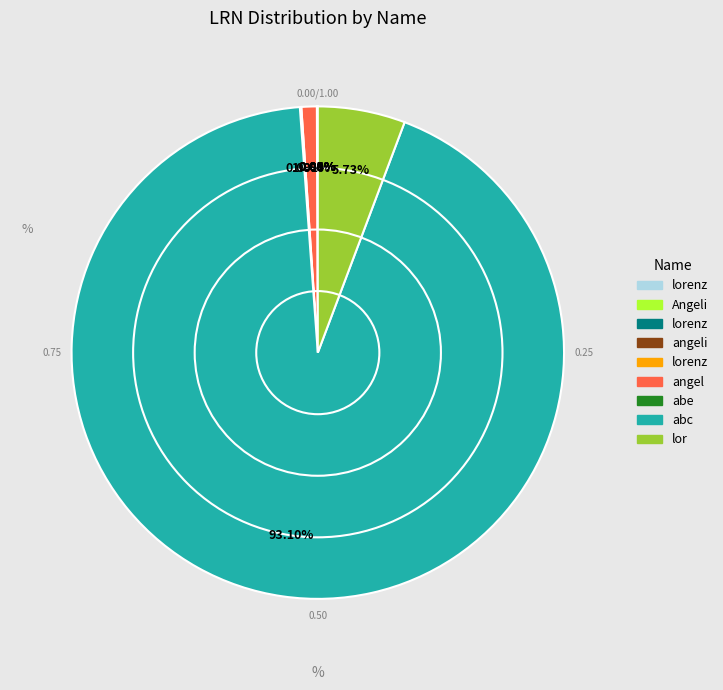

Does any single category account for the majority?

Yes